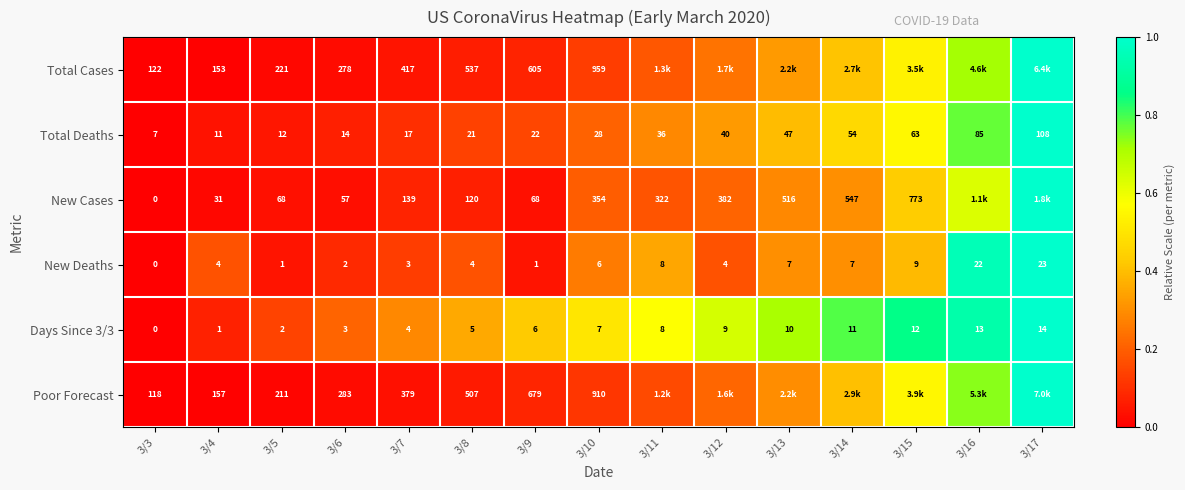

Which series changed the most between 3/4 and 3/5?

Total Cases